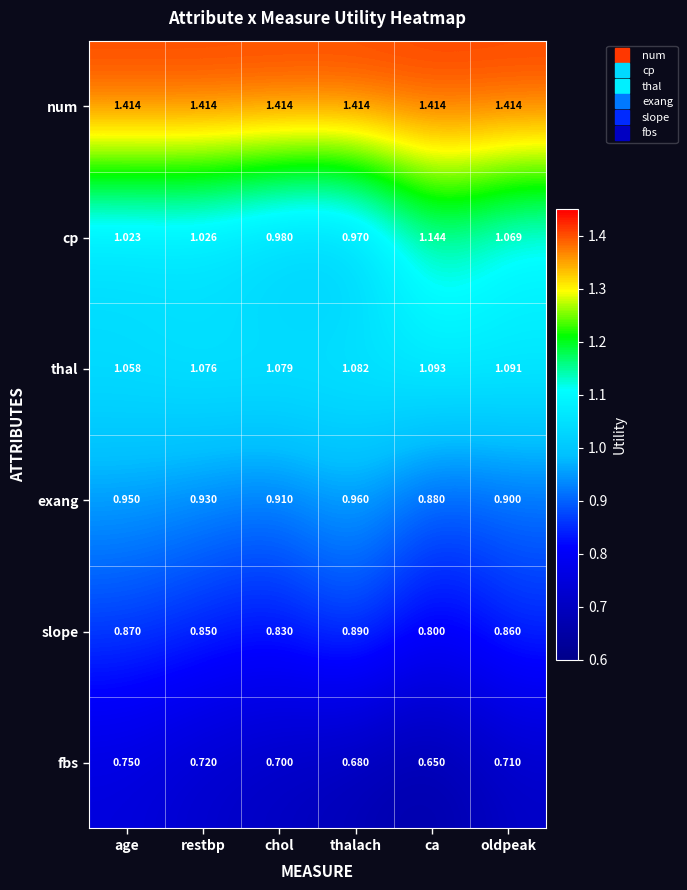

At which label does slope reach its minimum?

ca